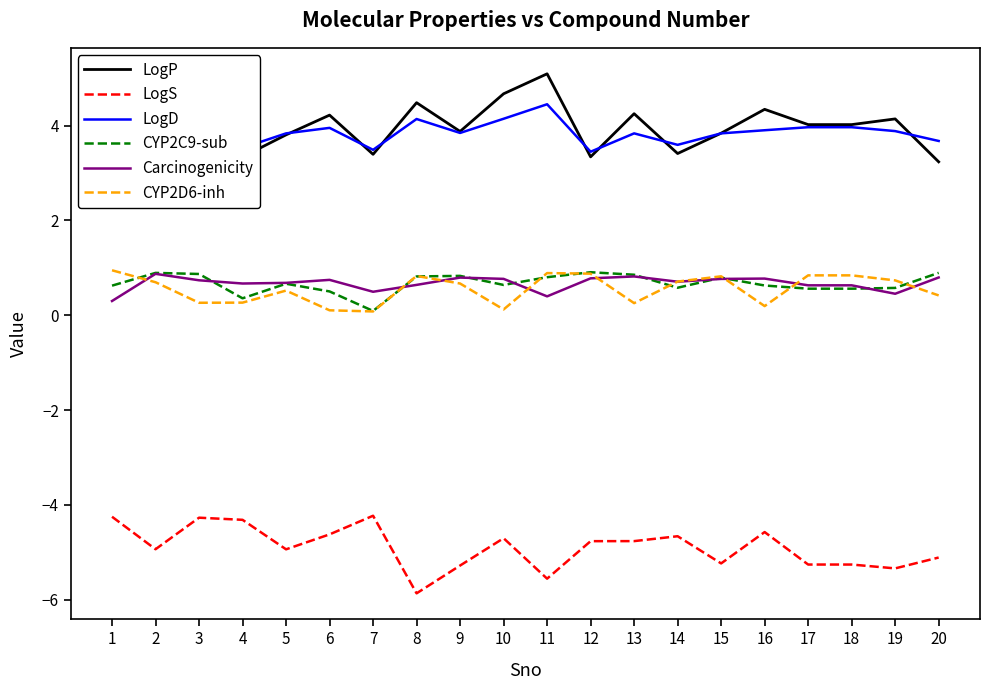

Rank the series by their maximum value, from highest to lowest.

LogP, LogD, CYP2D6-inh, CYP2C9-sub, Carcinogenicity, LogS